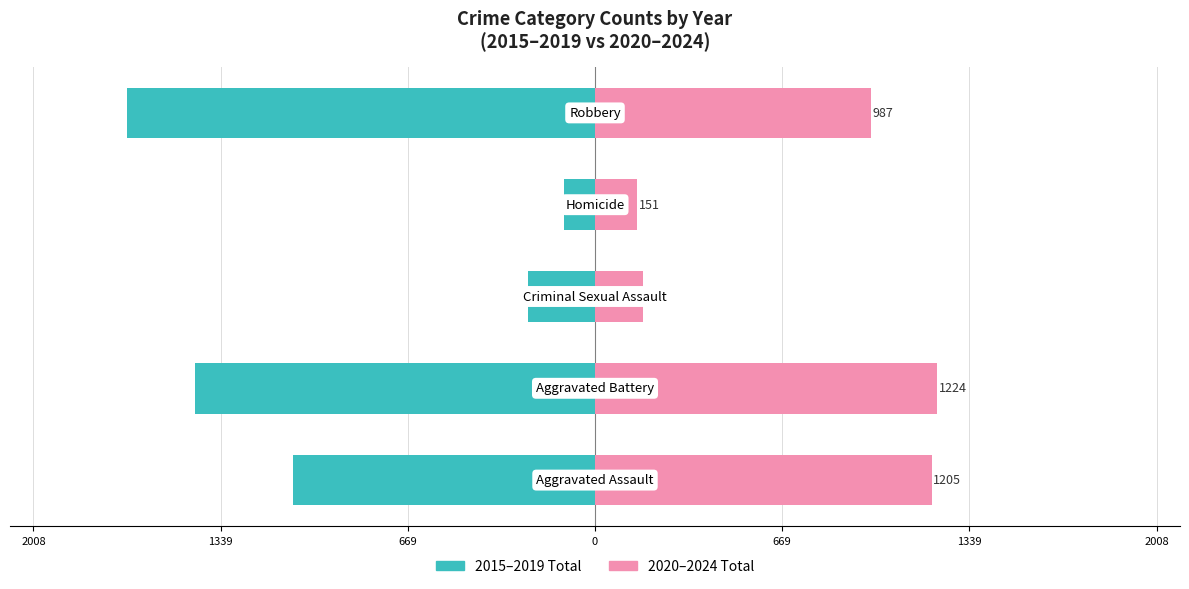

How many bars are there in each group?

2